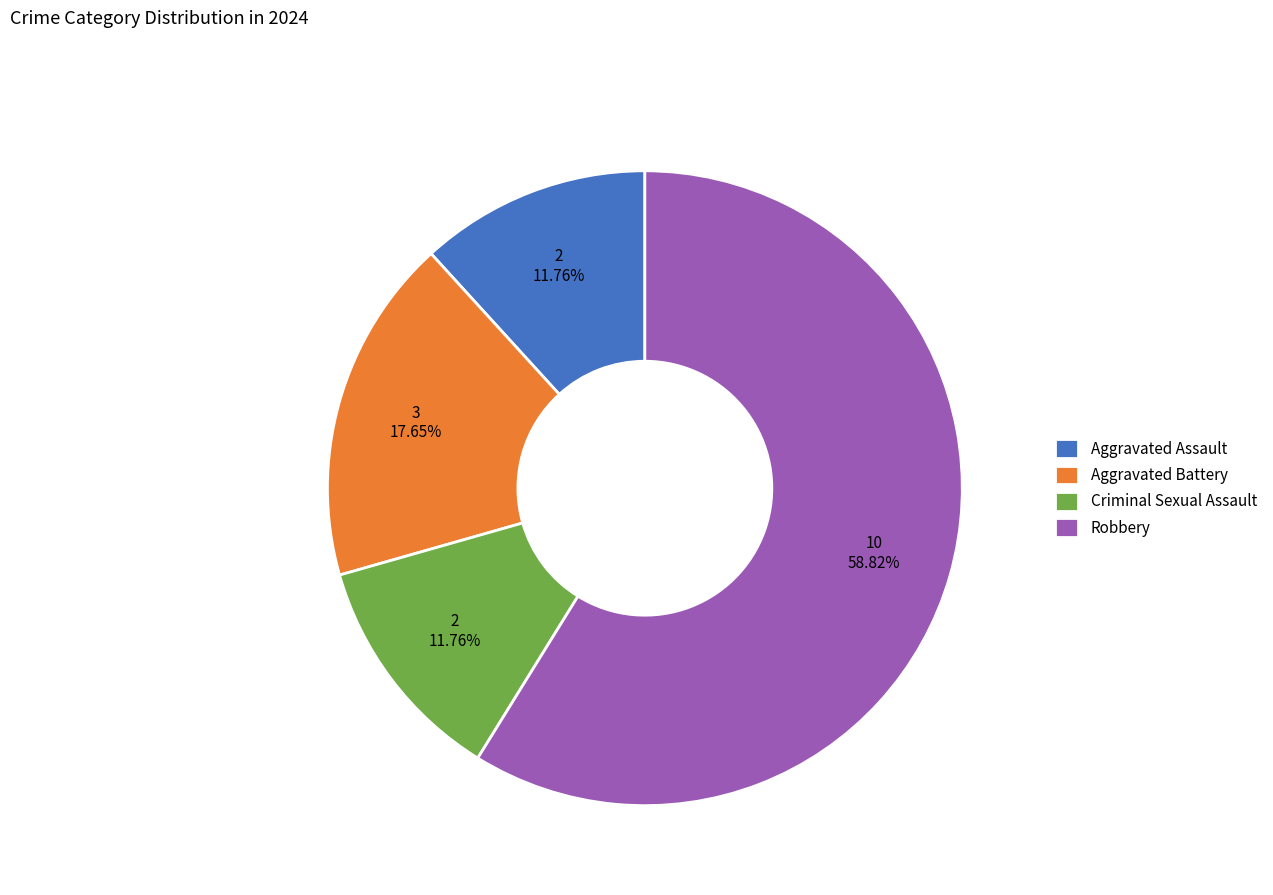

What is the majority slice?

Robbery